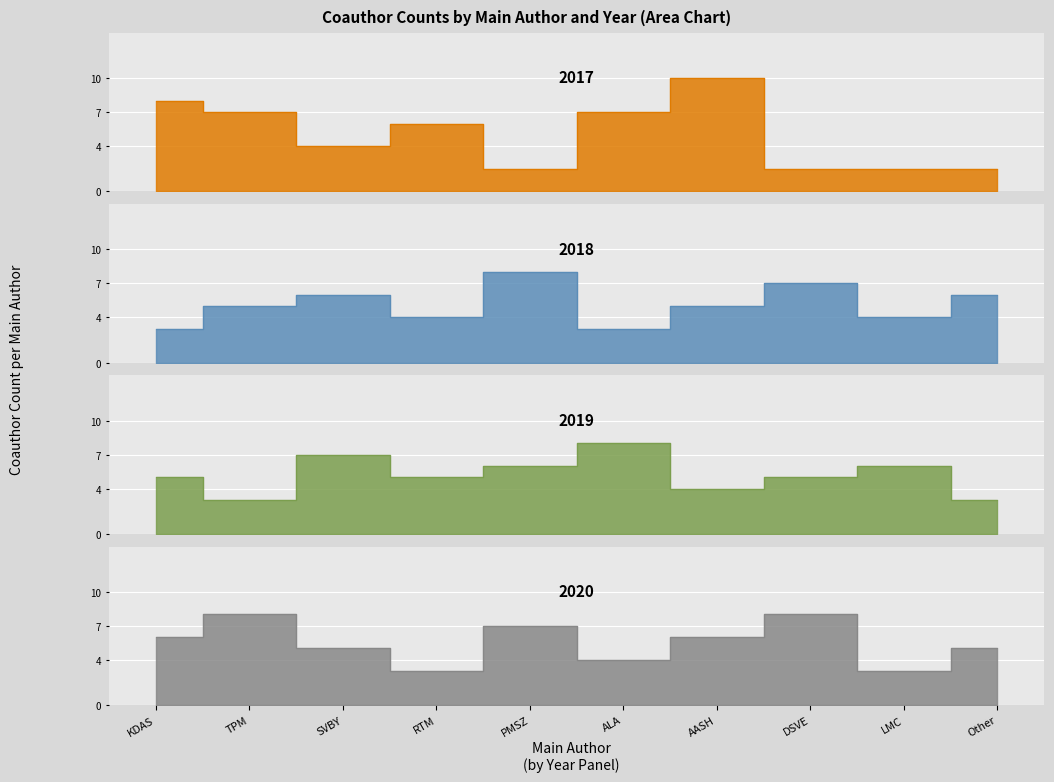

At how many categories does at least one series exceed 5?

10